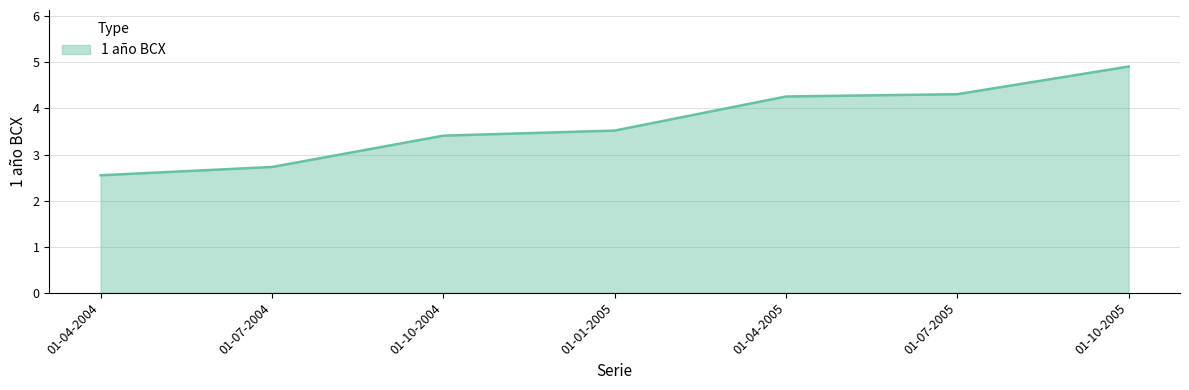

True or false: the data shows 6.6 at 01-10-2005.

False